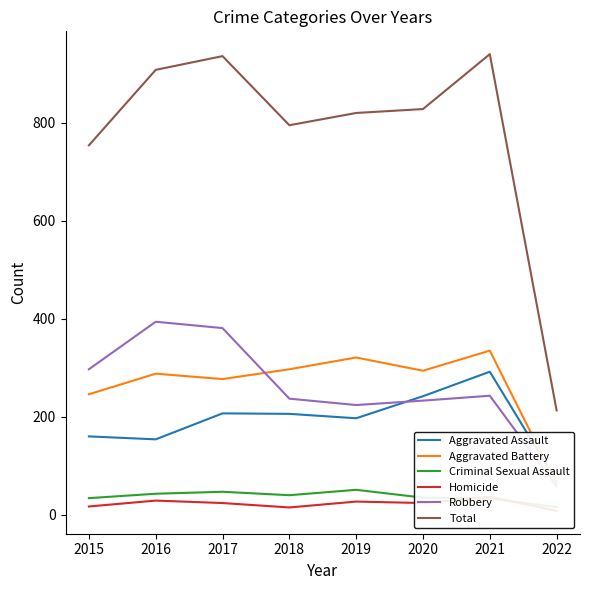

At which label does Aggravated Battery reach its peak?

2021